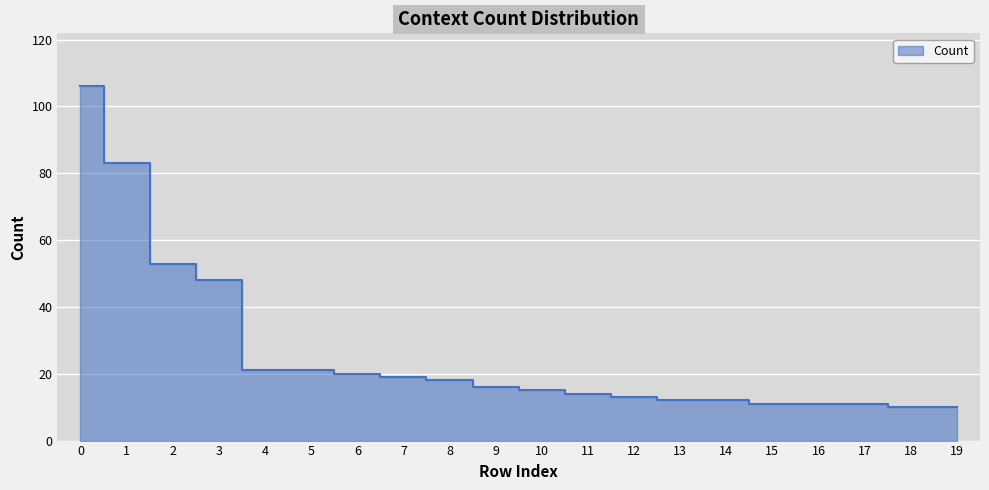

Reading right to left, list all the values displayed in this chart.

19=10	18=10	17=11	16=11	15=11	14=12	13=12	12=13	11=14	10=15	9=16	8=18	7=19	6=20	5=21	4=21	3=48	2=53	1=83	0=106